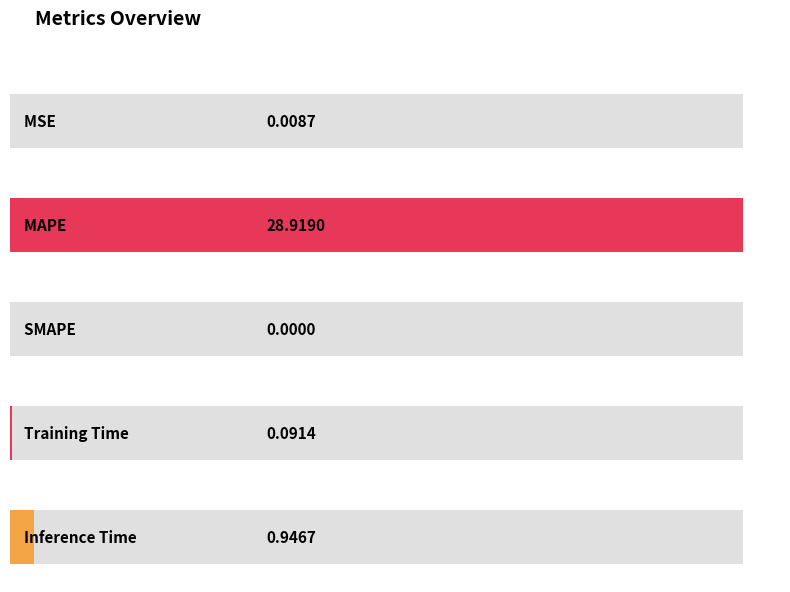

Reading right to left, transcribe all the data shown in this chart.

0.9	0.1	0.0	28.9	0.0